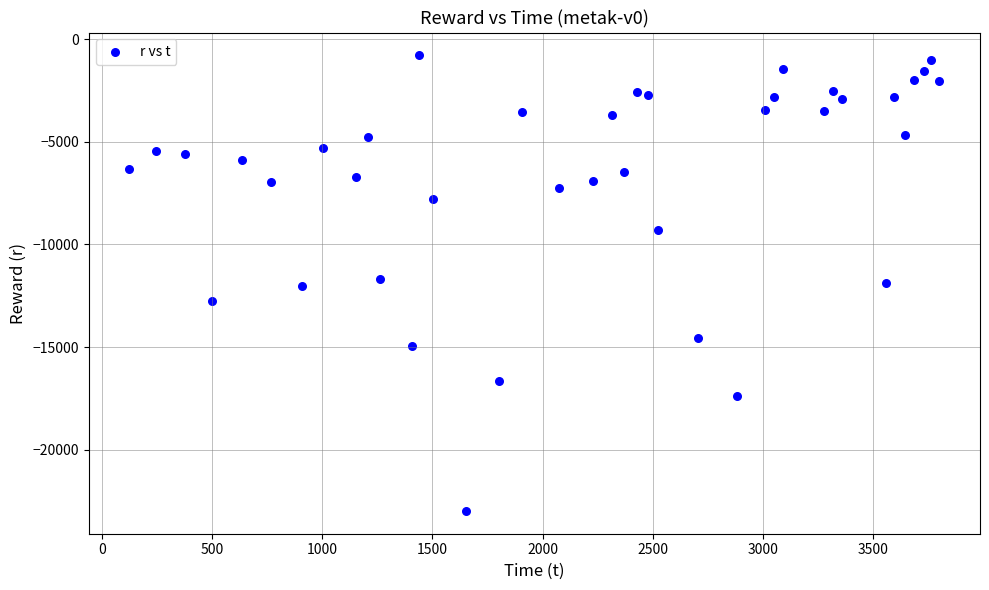

What is the range of Y values (max minus min)?

22207.1